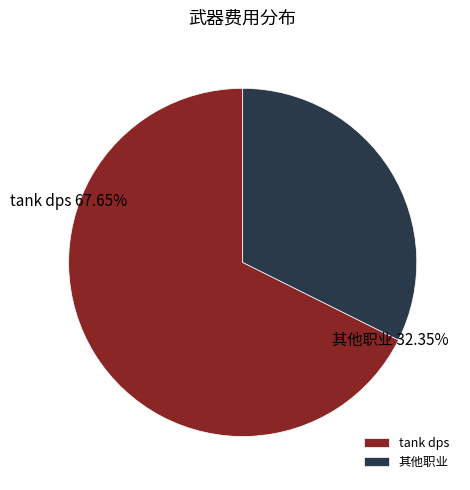

Is it true that 319 is 12% of the pie?

True